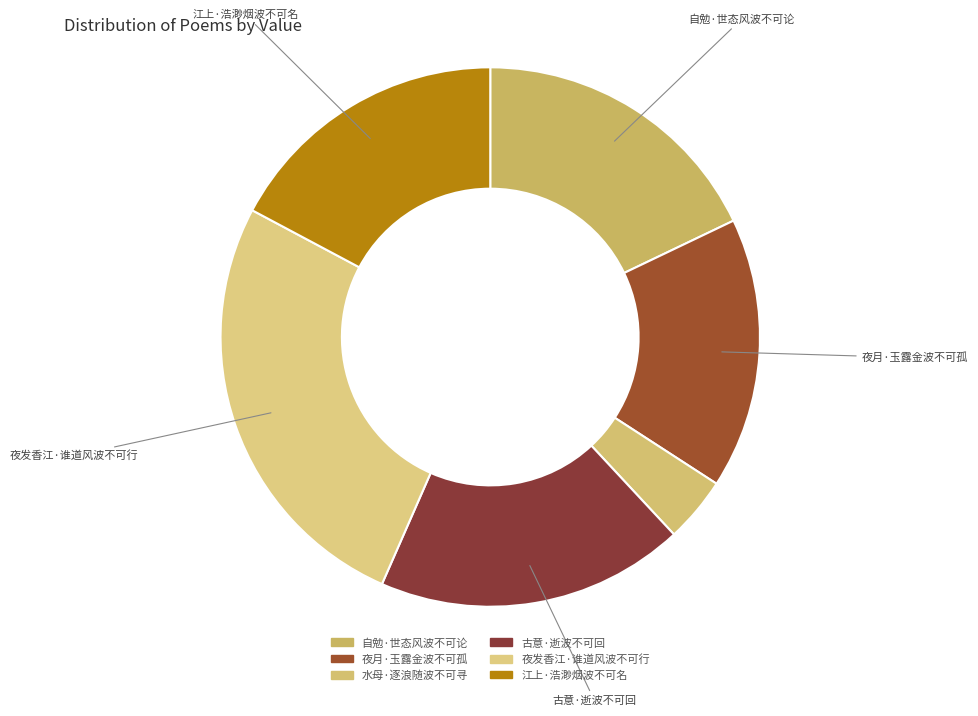

Which category has the smallest portion of the pie?

水母·逐浪随波不可寻